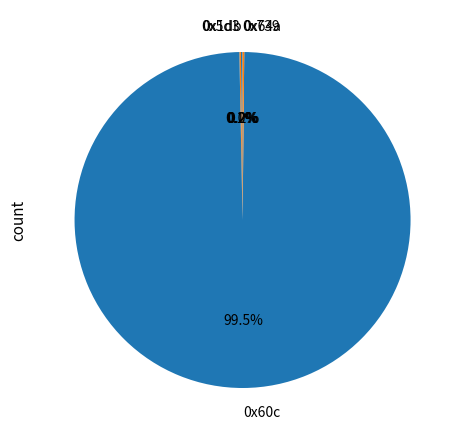

To the nearest percent, what is the difference between the largest and smallest slice percentages?

100%